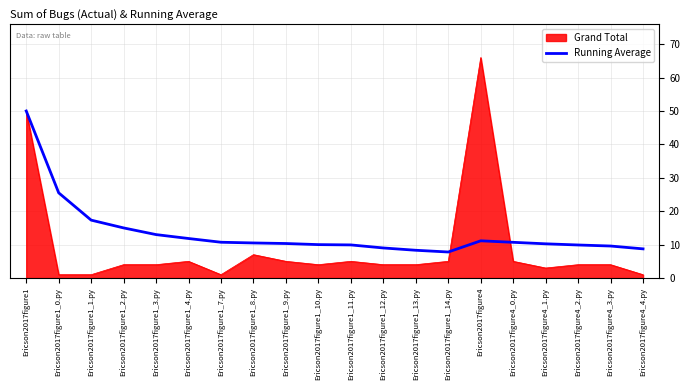

Between Ericson2017figure1_0.py and Ericson2017figure1_1.py, which series saw the biggest shift?

Running Average